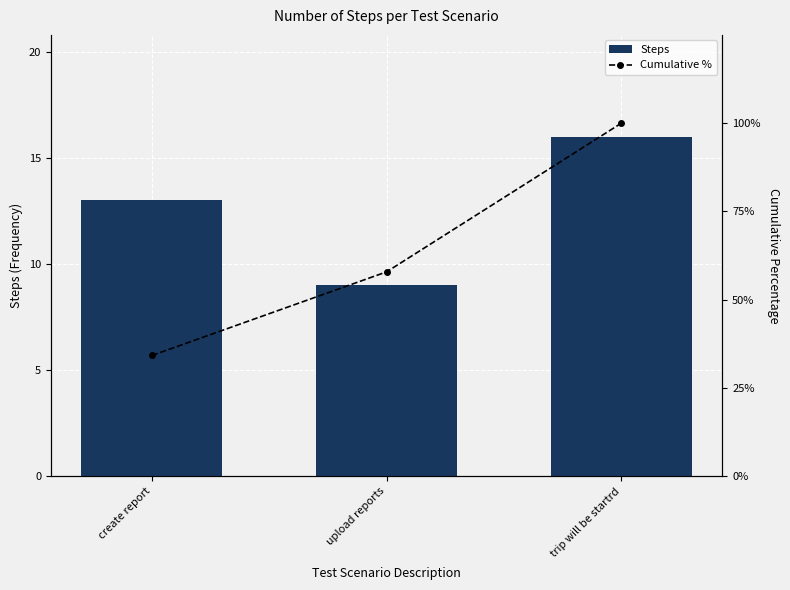

What is the lowest value of the Steps series?

9